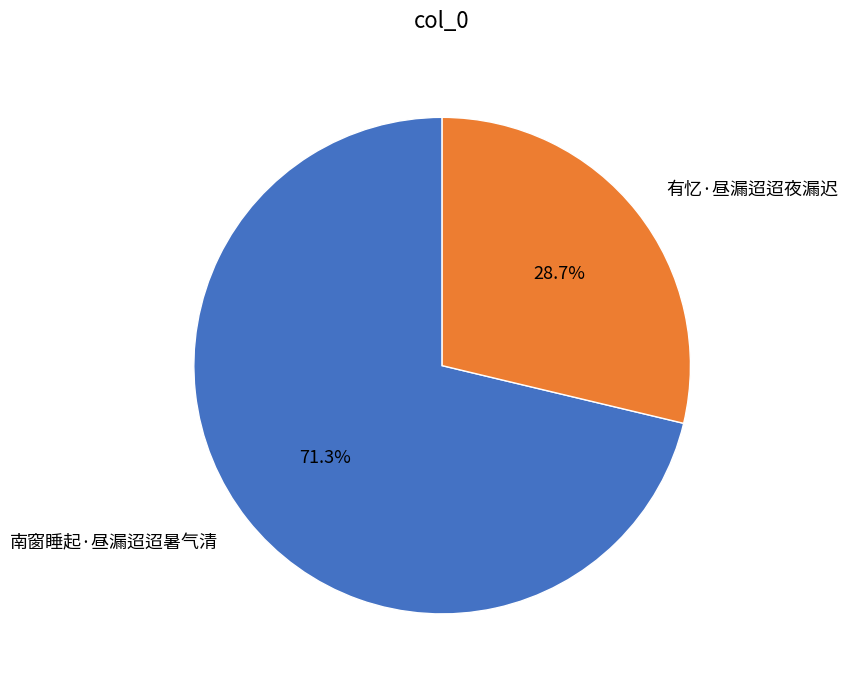

How many slices are in this pie chart?

2